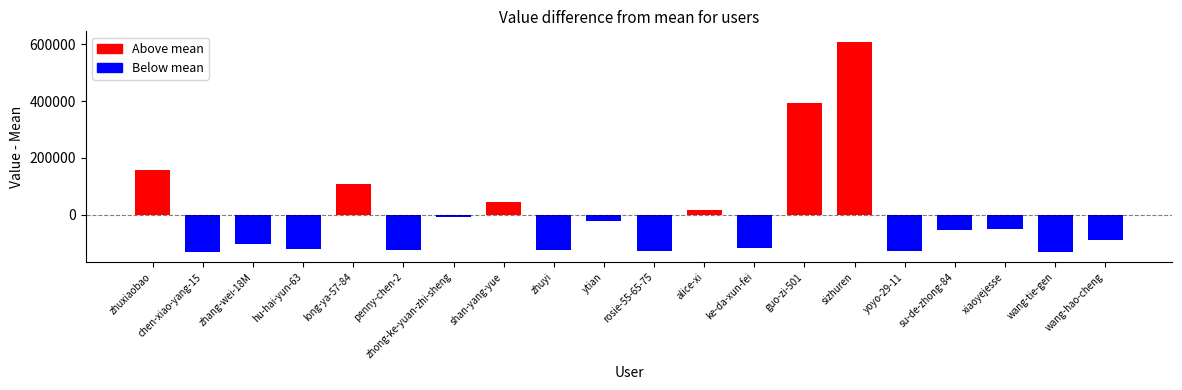

Where is the data nearest to the value 239440?

zhuxiaobao